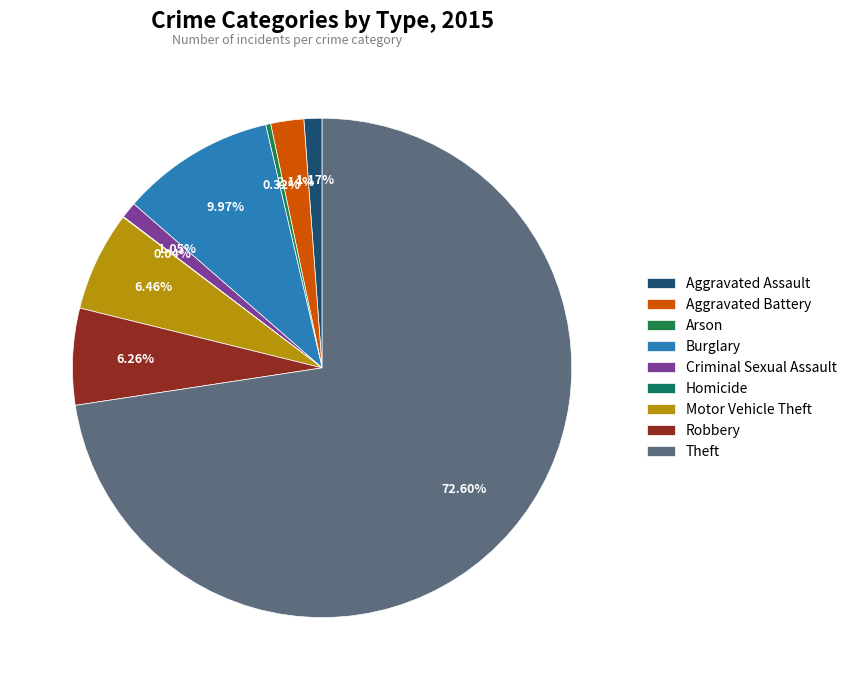

Between Burglary and Aggravated Battery, which is larger?

Burglary